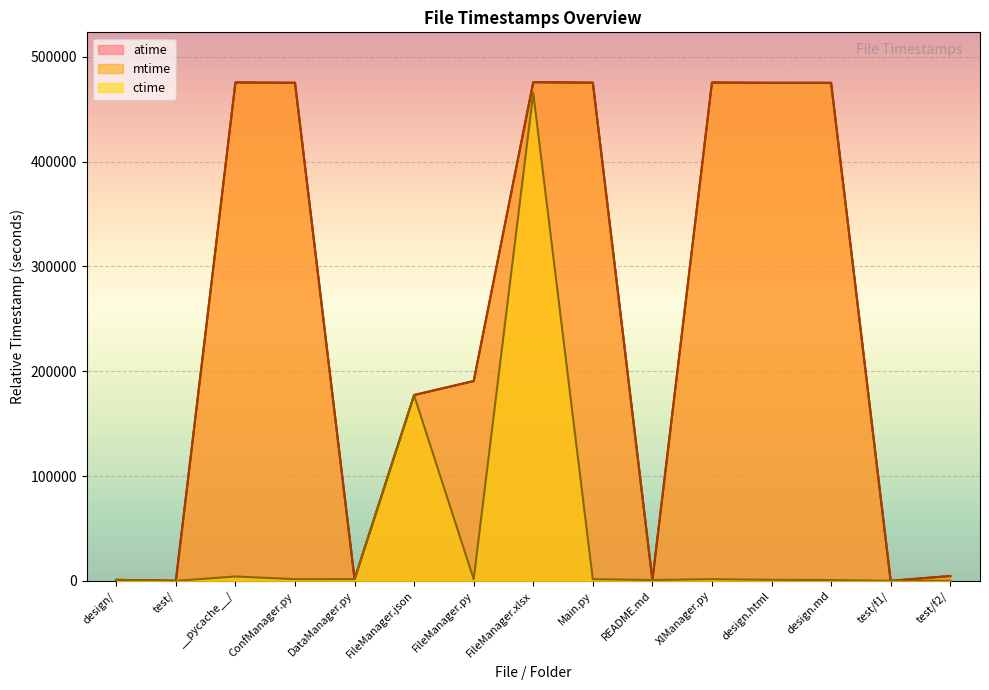

At which category does ctime reach its first local peak?

__pycache__/